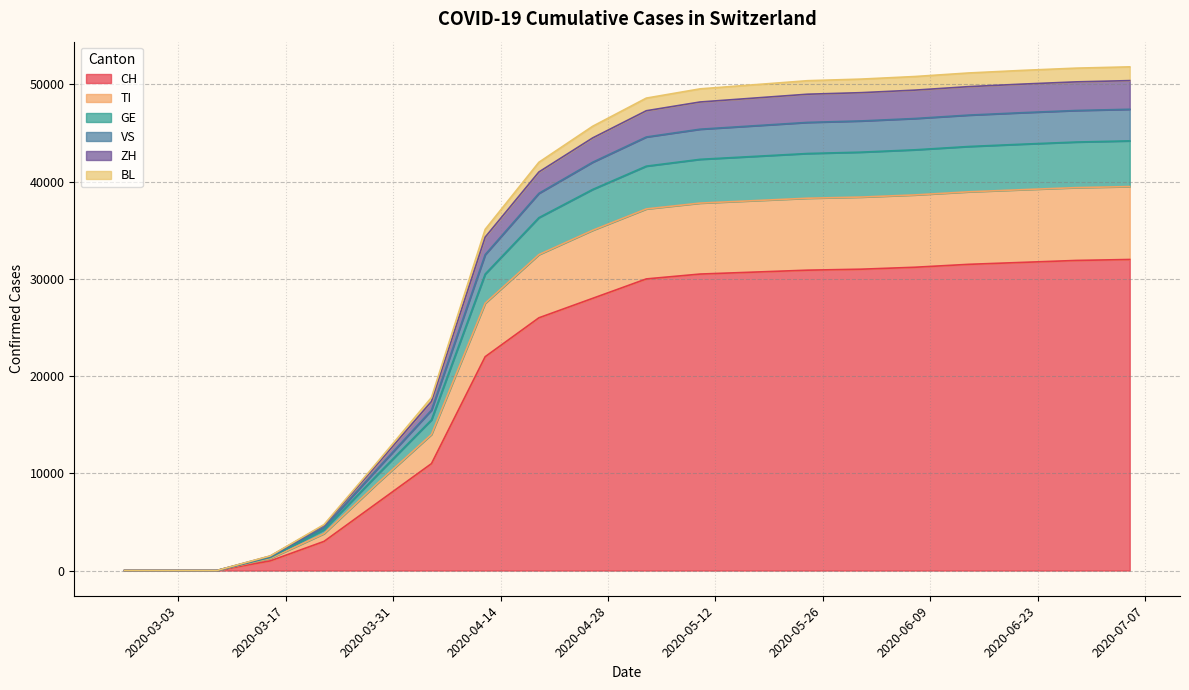

Does the chart have visible grid lines?

Yes